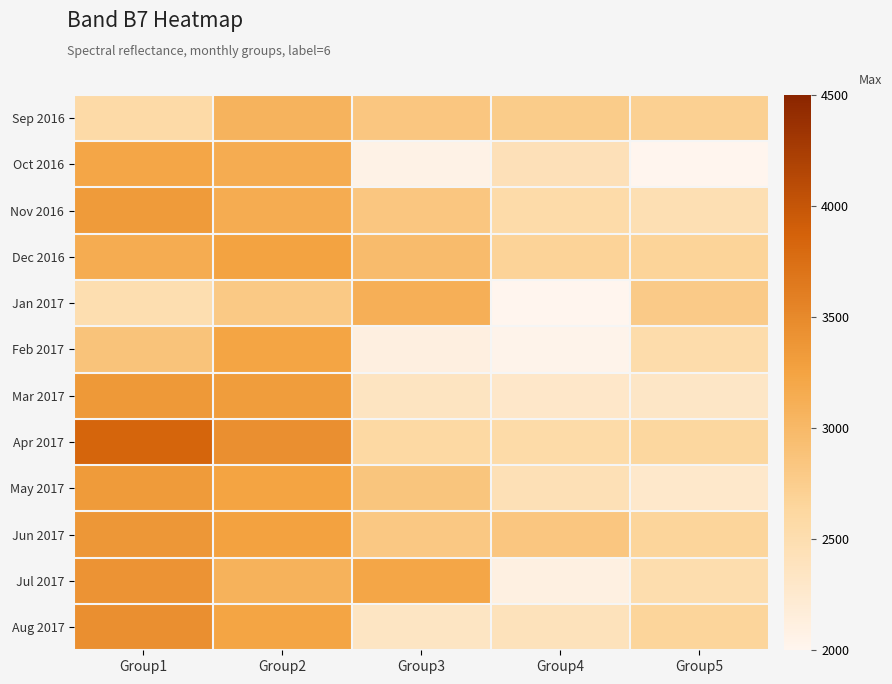

Between Group2 and Group1, which is larger?

Group2